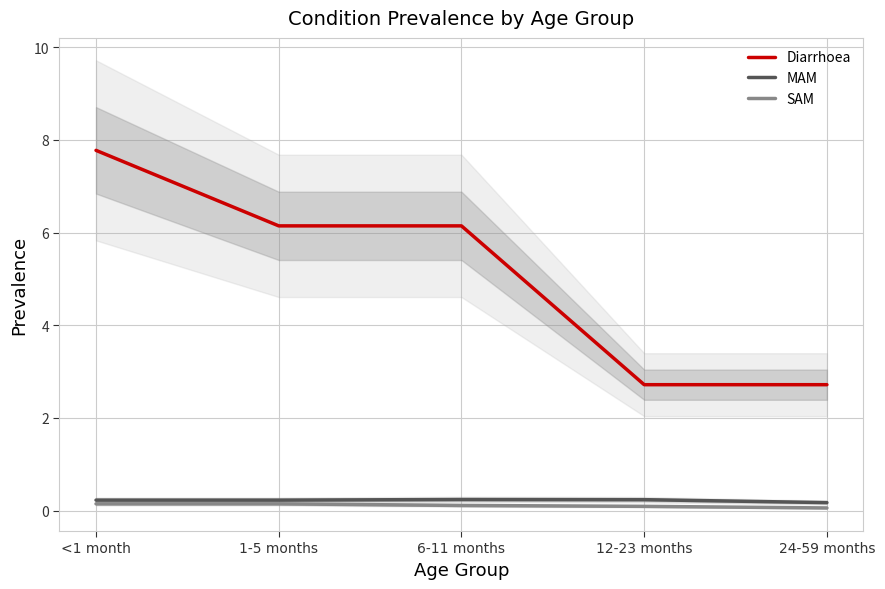

True or false: SAM and MAM intersect in this chart.

False